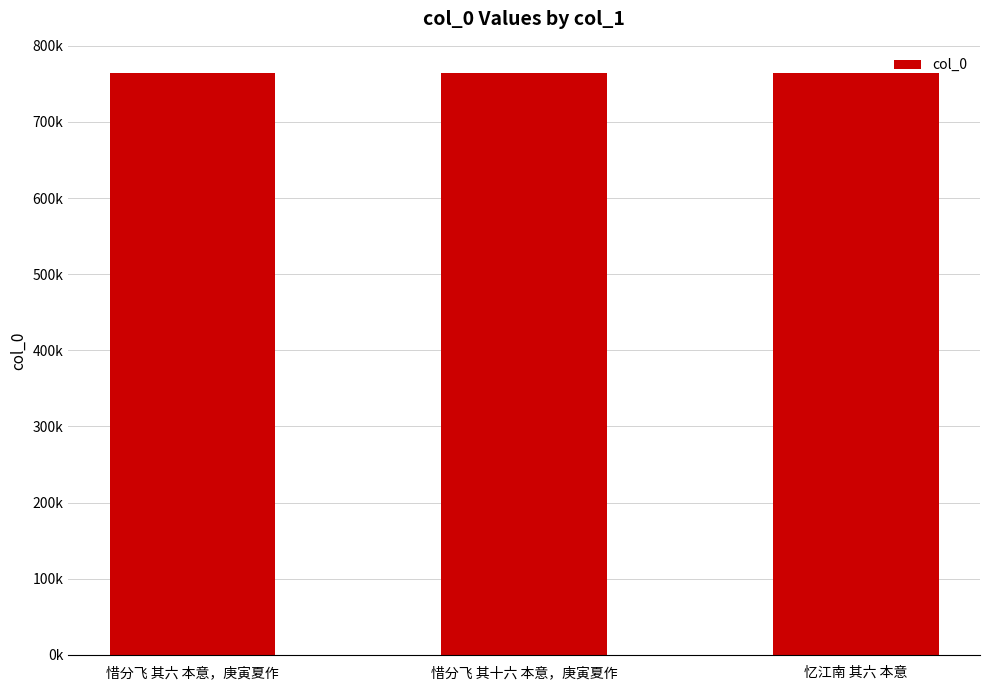

What is the difference between the maximum and second lowest values?

10